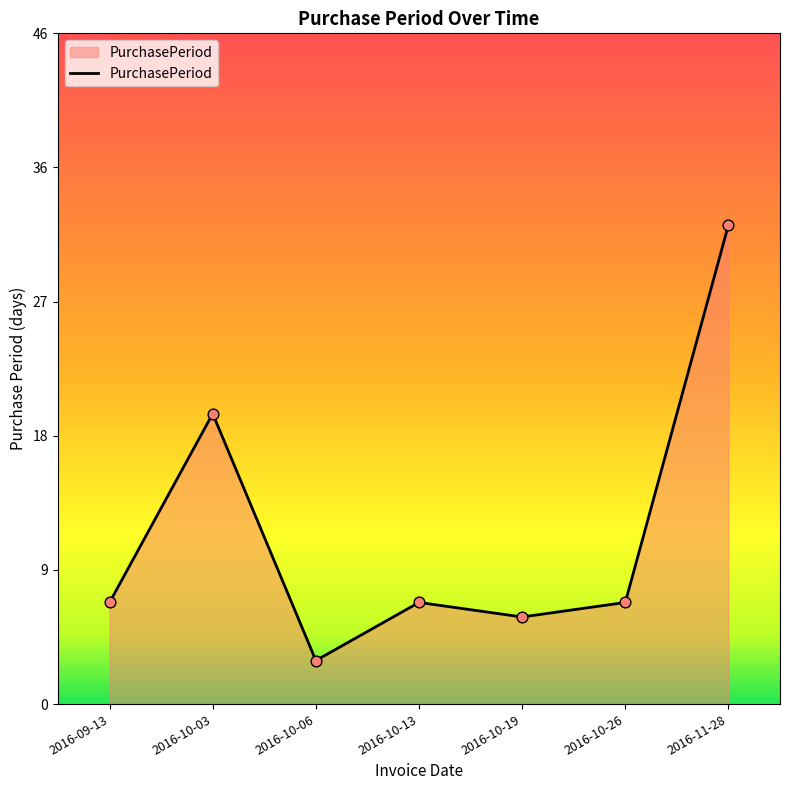

Between 2016-11-28 and 2016-10-26, which is larger?

2016-11-28